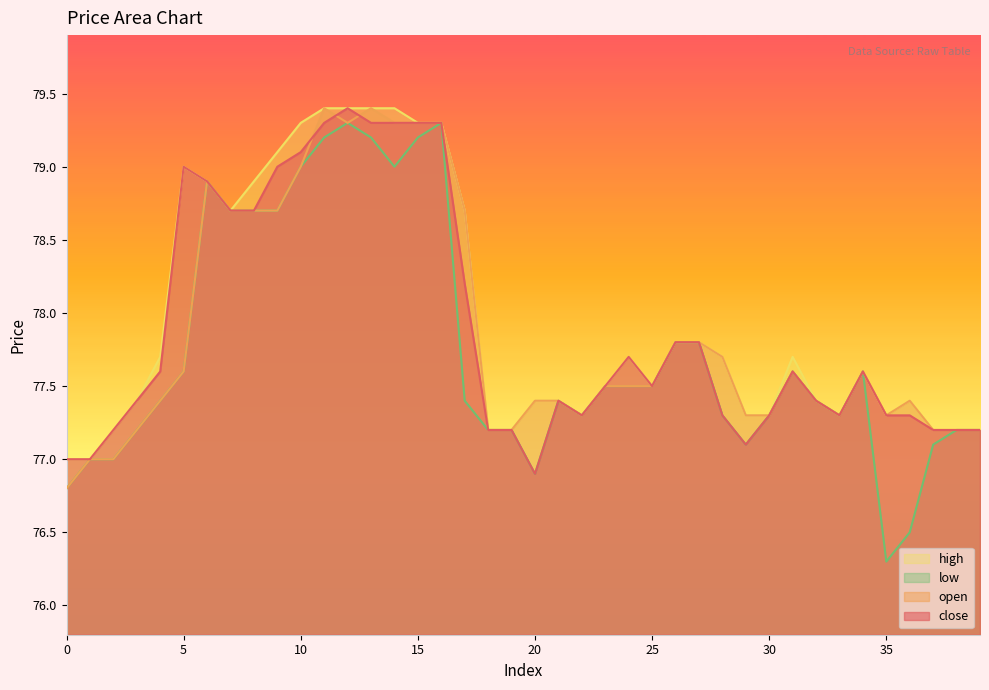

How many lines are shown in the chart?

4